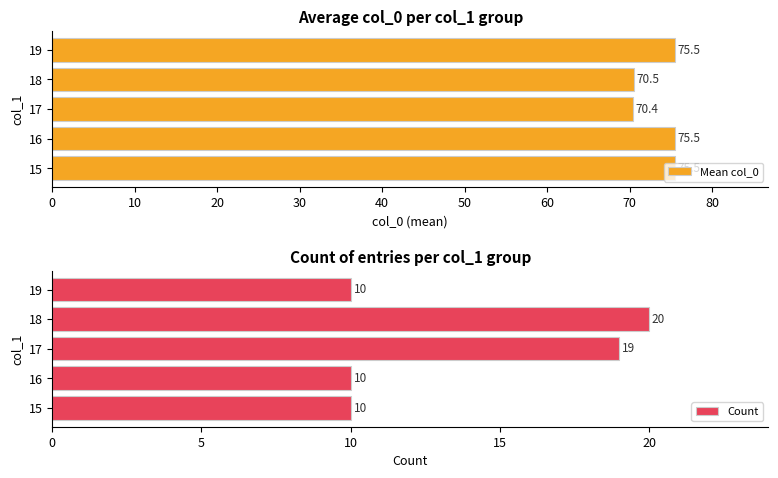

Count the Count values in the range 10 to 19.

4